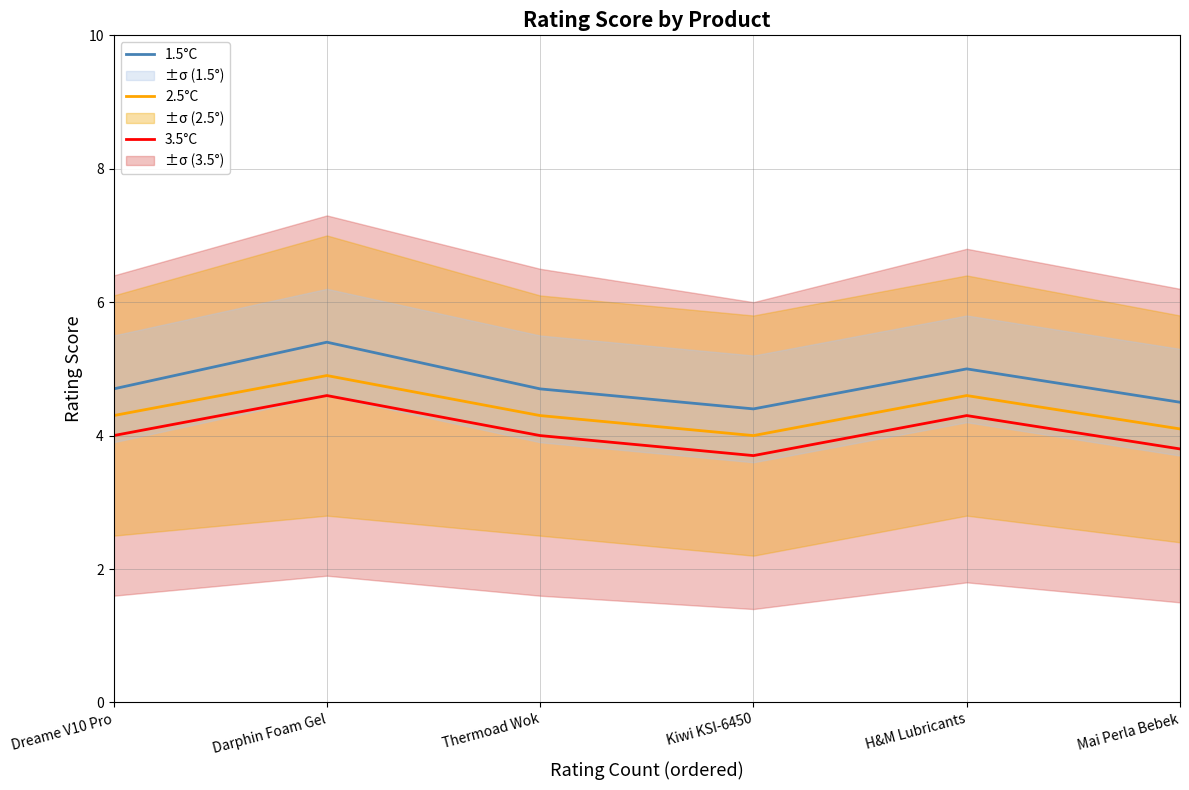

What is the value of the 2.5°C point at the 1st from the left?

4.3